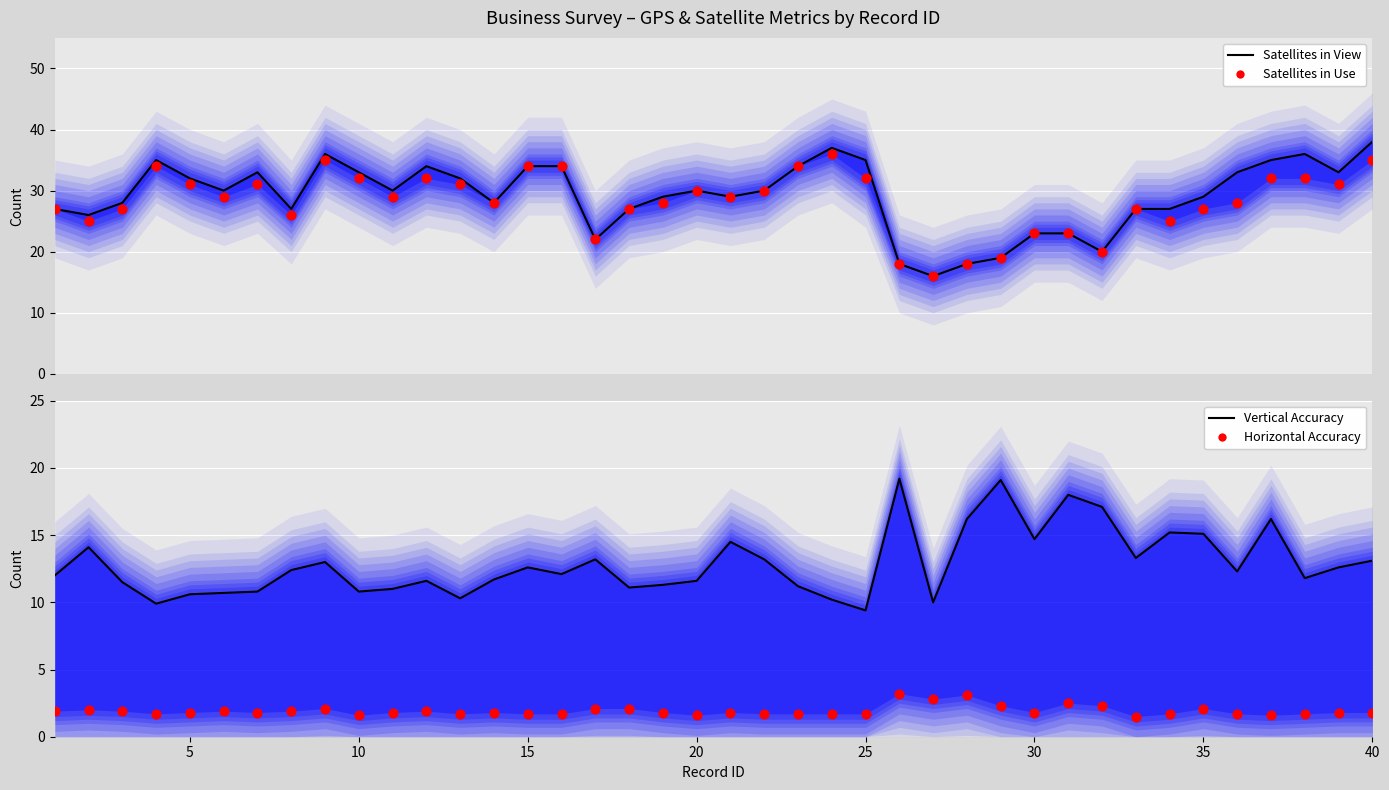

Which series contains the highest Y value?

Satellites in View (line)